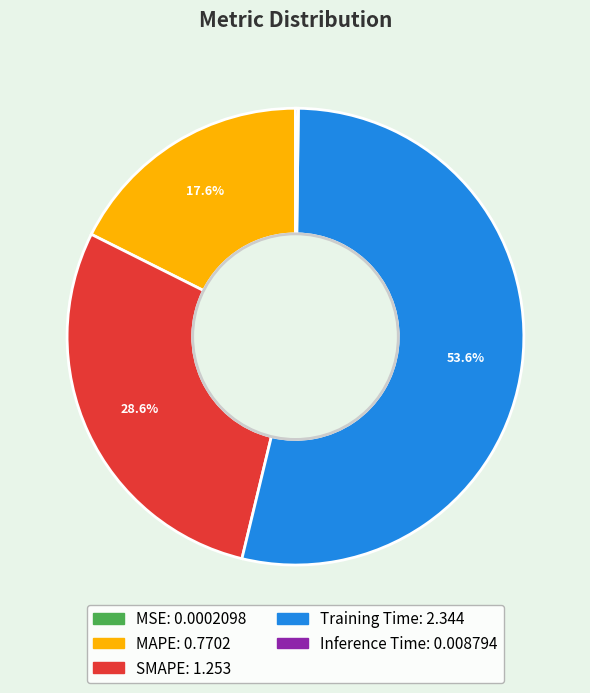

What portion of the pie excludes Training Time?

46.4%